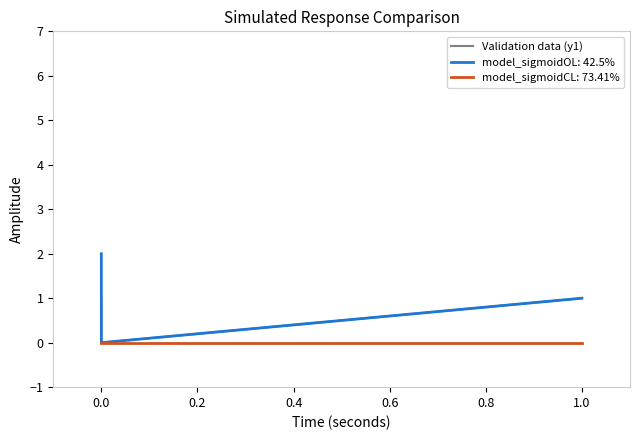

True or false: there are more than 2 points higher than both neighbors.

False